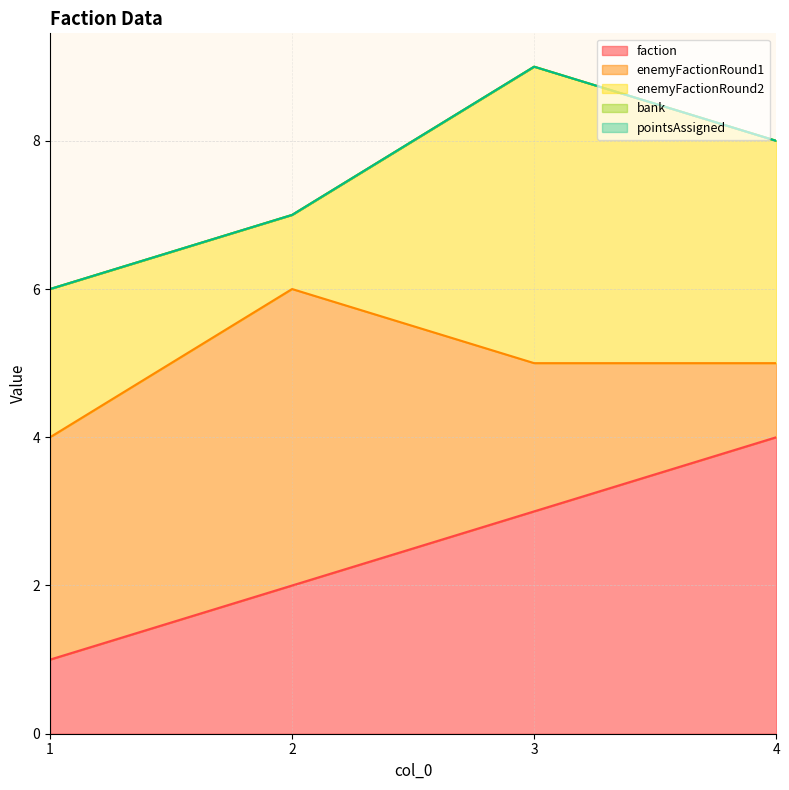

At which category does enemyFactionRound2 reach its first local valley?

2